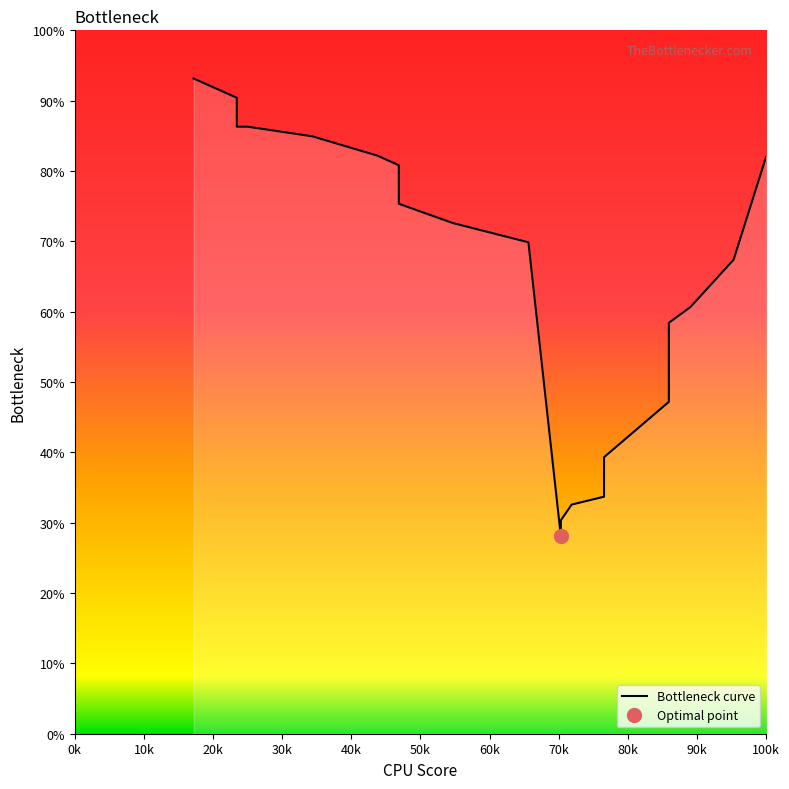

Is it true that the value at 30k is 86.3?

True